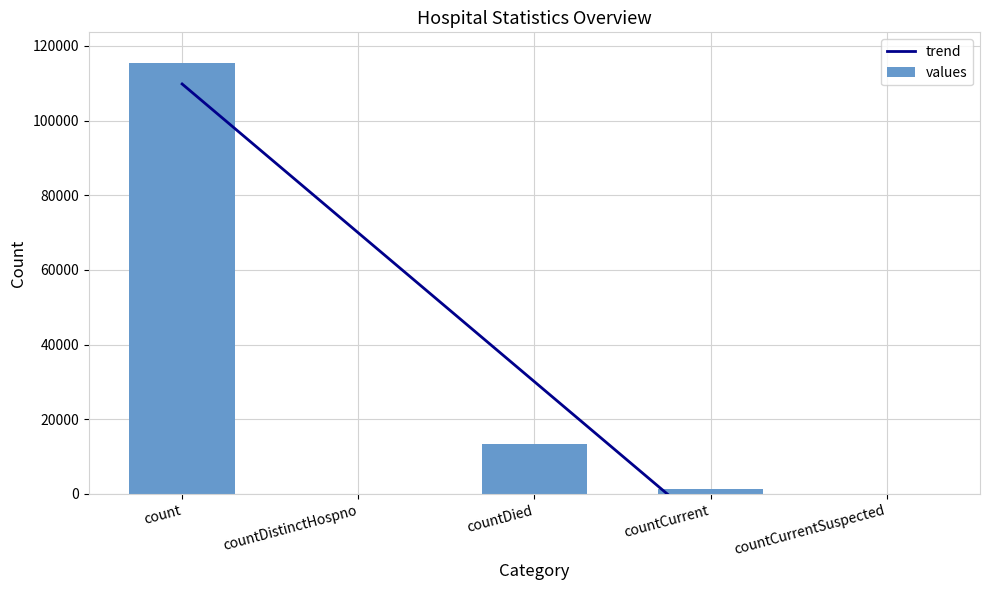

Reading left to right, list all the values displayed in this chart.

count=115379	countDistinctHospno=0	countDied=13343	countCurrent=1383	countCurrentSuspected=0